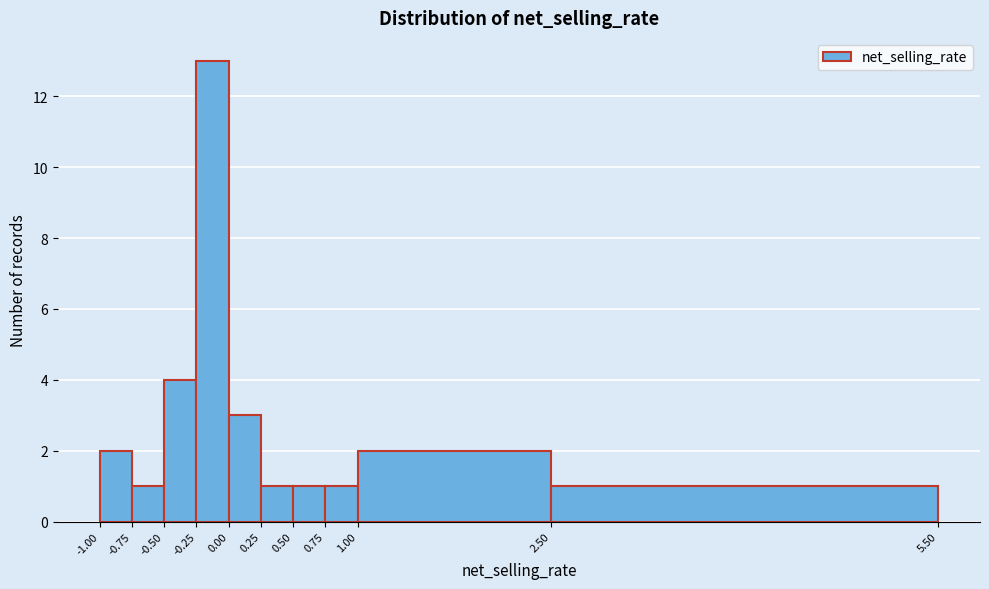

Over which range of the x-axis is the bar tallest?

-0.25 to 0.00